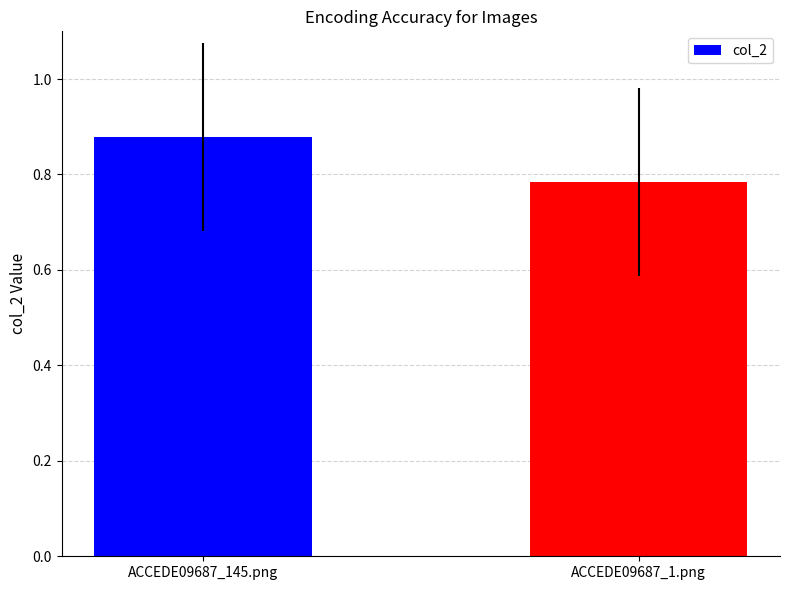

Which category has the highest value across all series?

ACCEDE09687_145.png